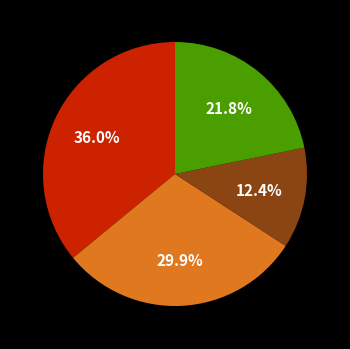

Is there a majority slice in this chart?

No